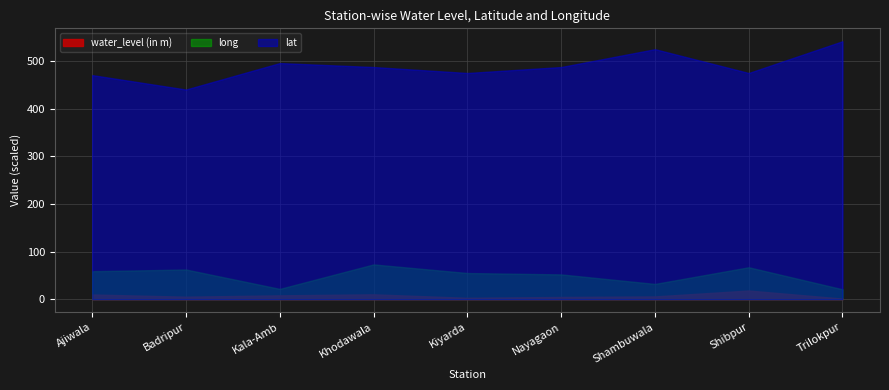

True or false: lat and water_level (in m) cross at least once.

False